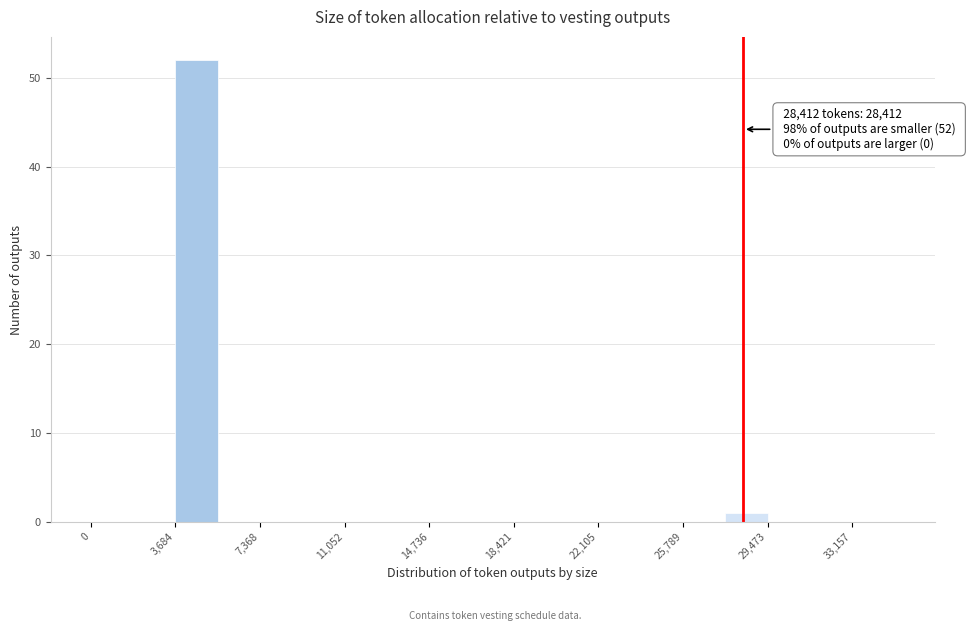

Read against the x-axis, roughly where is the centre of the tallest bar?

4500